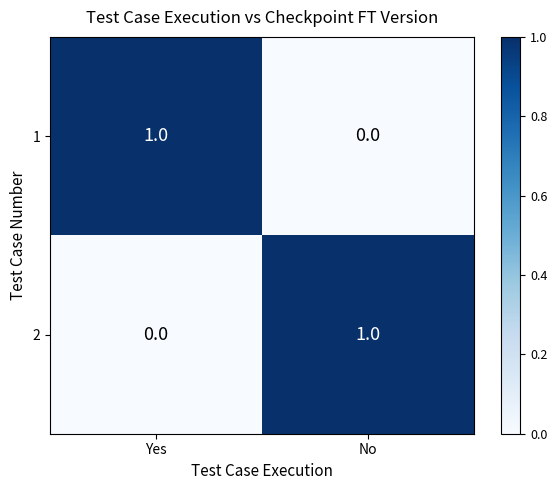

The 2 series shows 0 at Yes. True or false?

True